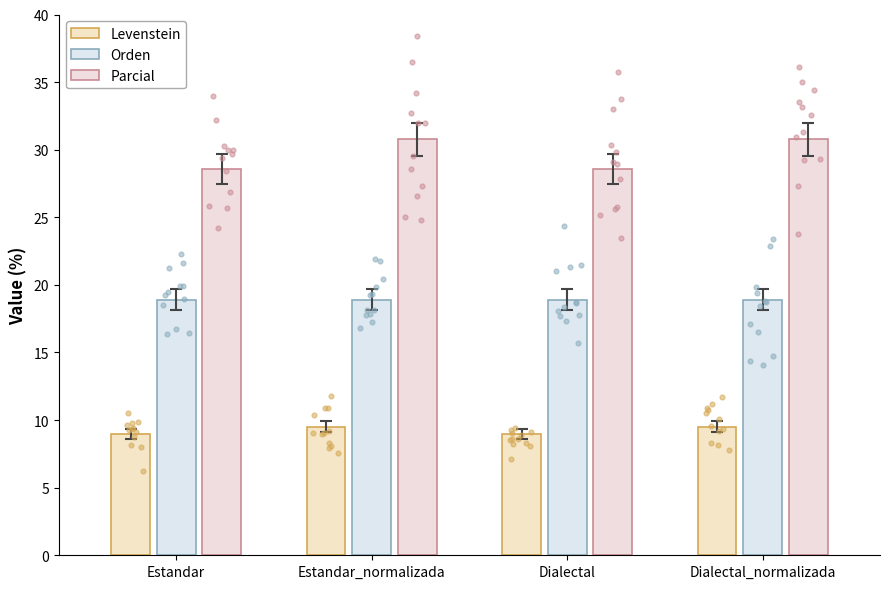

Which series contains the highest Y value?

Parcial